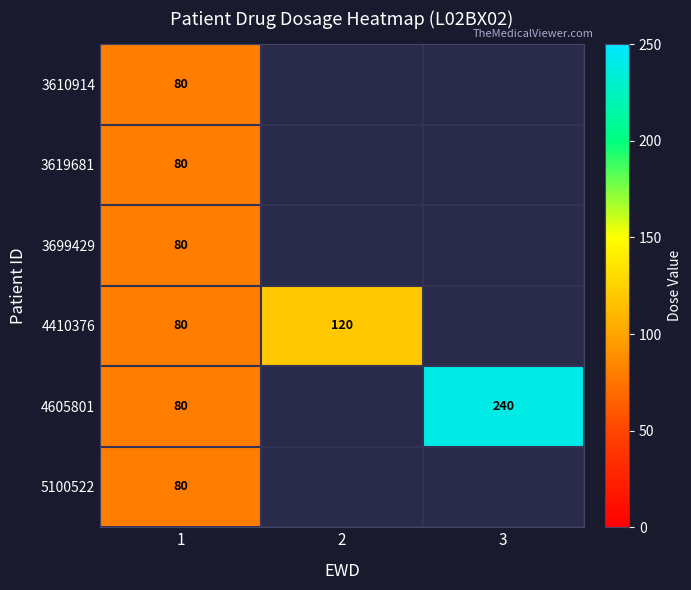

At which category is the sum across all series the highest?

1